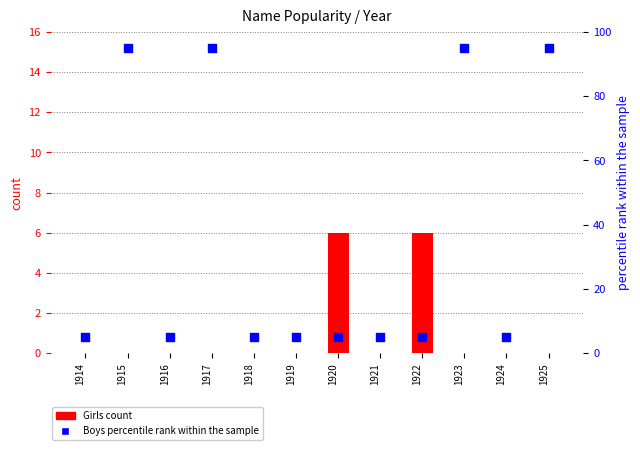

What is the total value across all series at 1925?

95